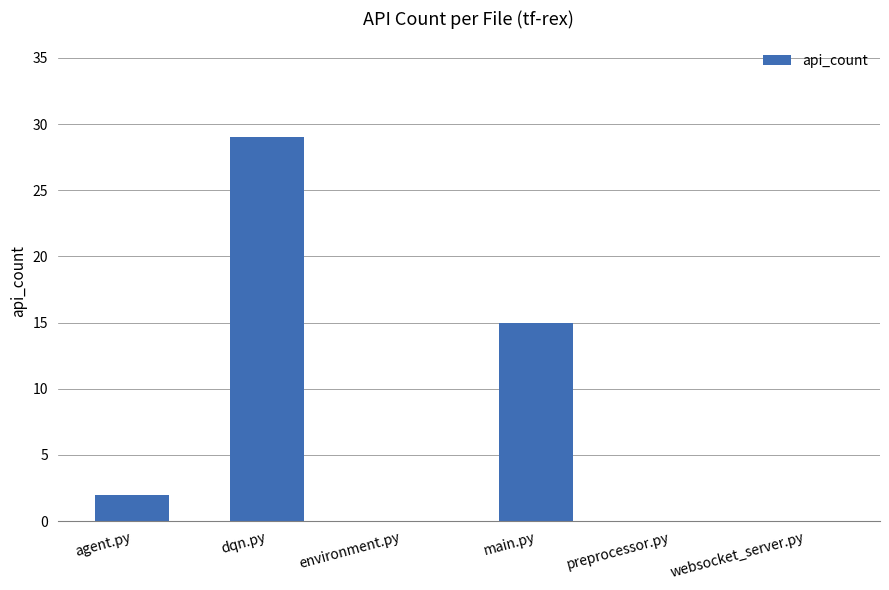

At which label is the value closest to 14?

main.py